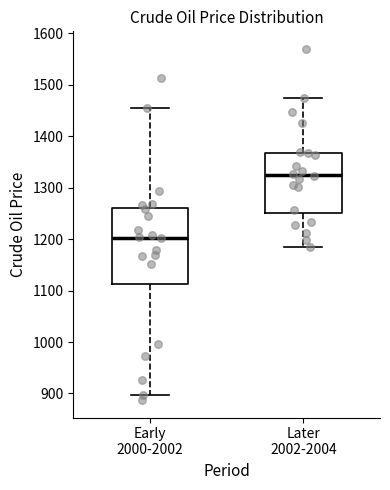

Which box is the tallest, from its lower edge to its upper edge?

Early 2000-2002